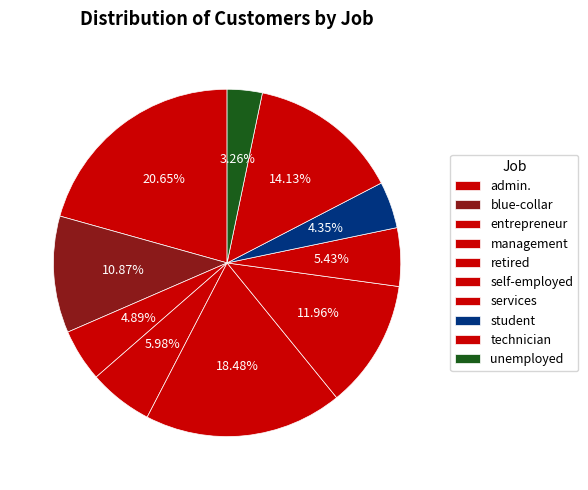

Combined, do blue-collar and management account for over 50%?

No